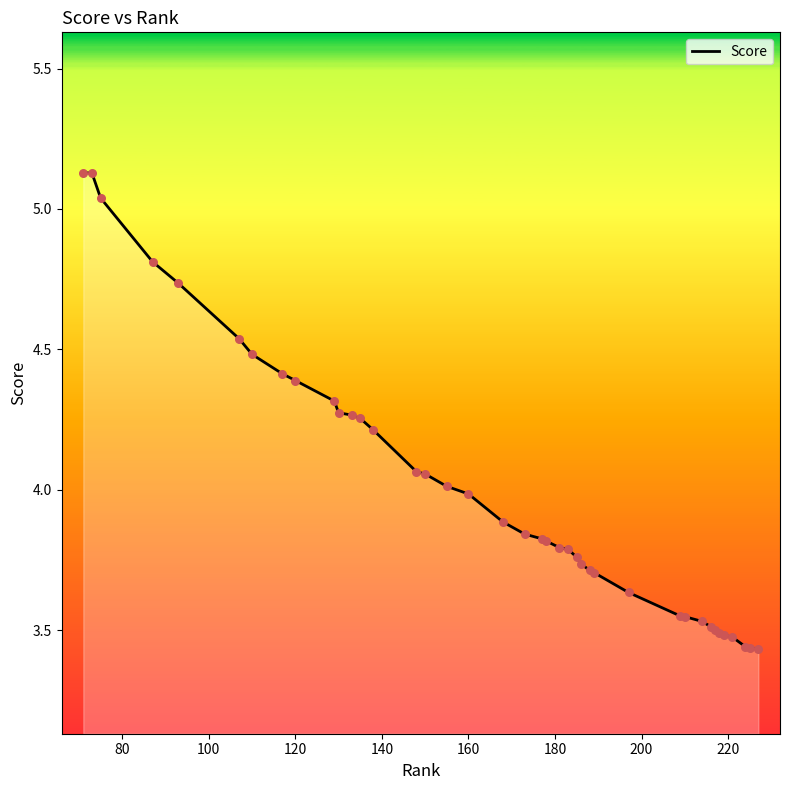

Does the chart have visible grid lines?

No